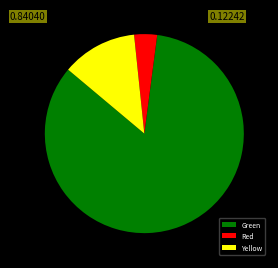

Is there a majority slice in this chart?

Yes